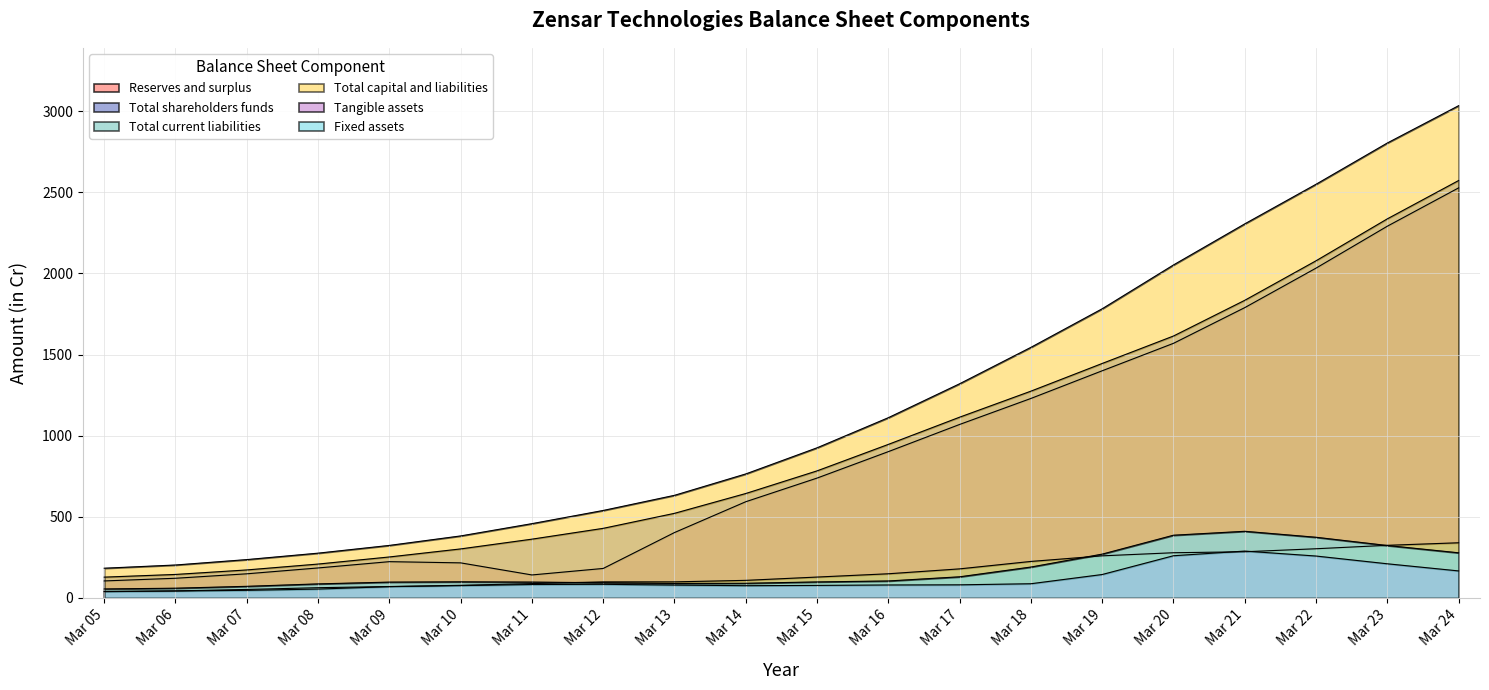

List the labels in order of Total capital and liabilities value, largest first.

Mar 24, Mar 23, Mar 22, Mar 21, Mar 20, Mar 19, Mar 18, Mar 17, Mar 16, Mar 15, Mar 14, Mar 13, Mar 12, Mar 11, Mar 10, Mar 09, Mar 08, Mar 07, Mar 06, Mar 05